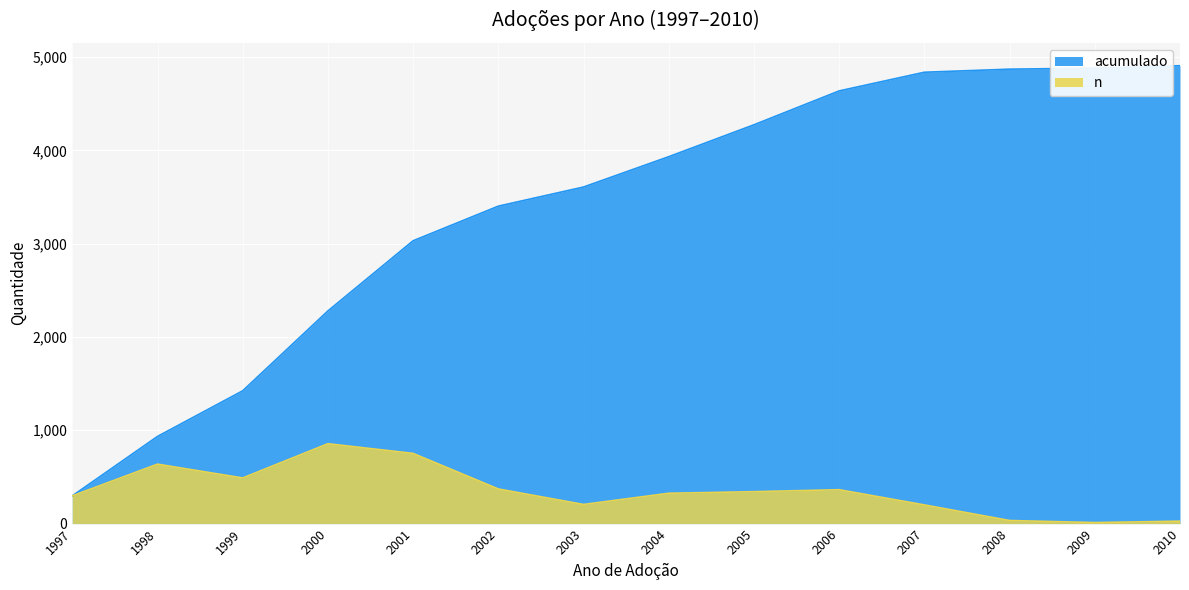

What is the sum of the acumulado values at 2003 and 2006?

8244